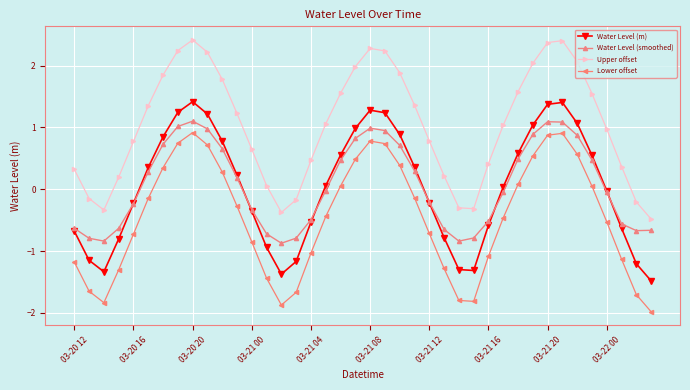

True or false: Lower offset and Upper offset intersect in this chart.

False